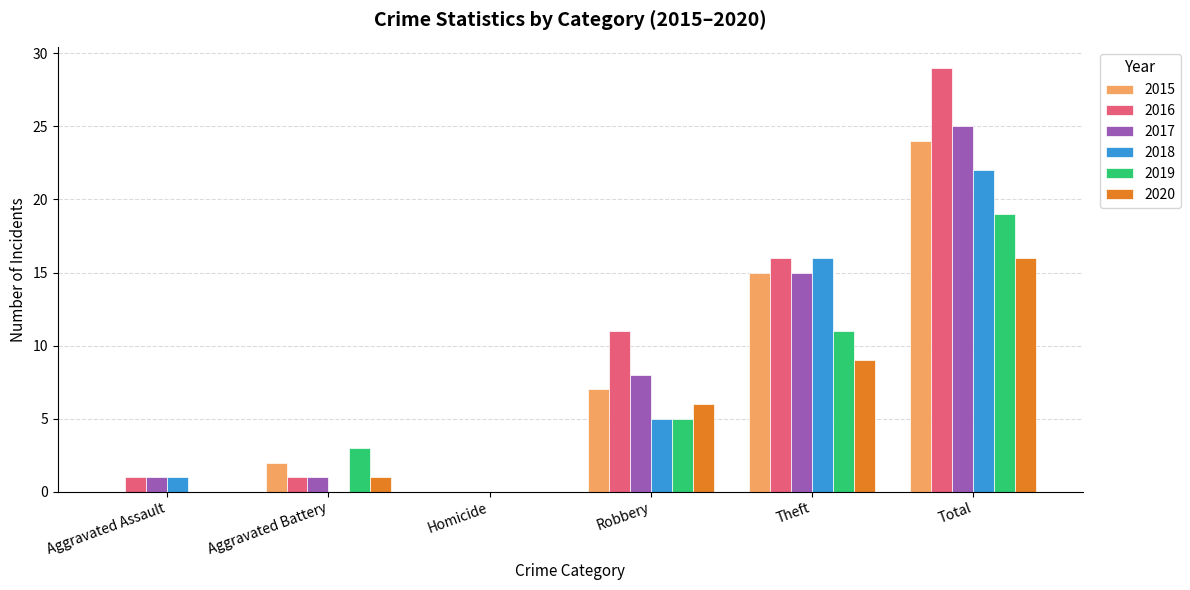

What is the highest value of the 2019 series?

19